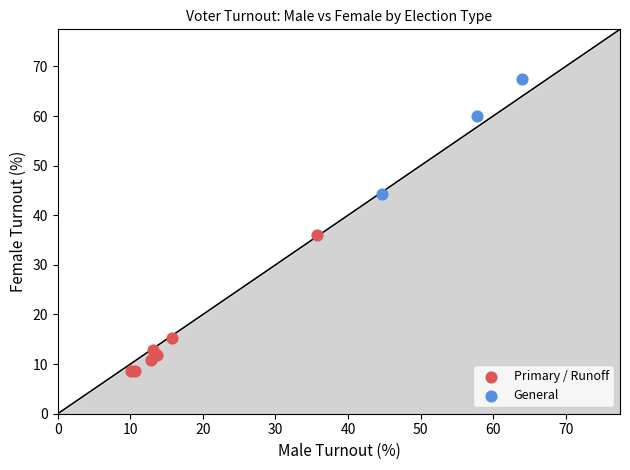

Which series has the largest Y range (max minus min)?

Primary / Runoff